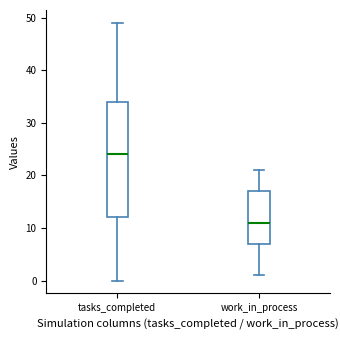

Which box's median line is the lowest?

work_in_process